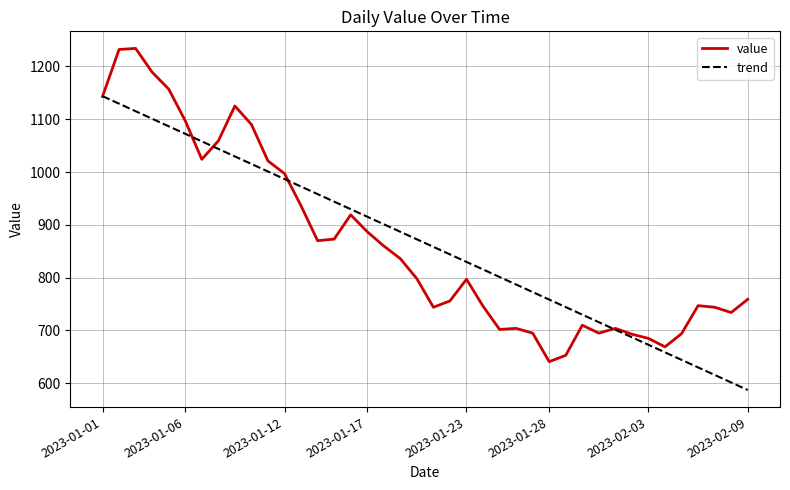

List the series in order of their peak value, highest first.

value, trend